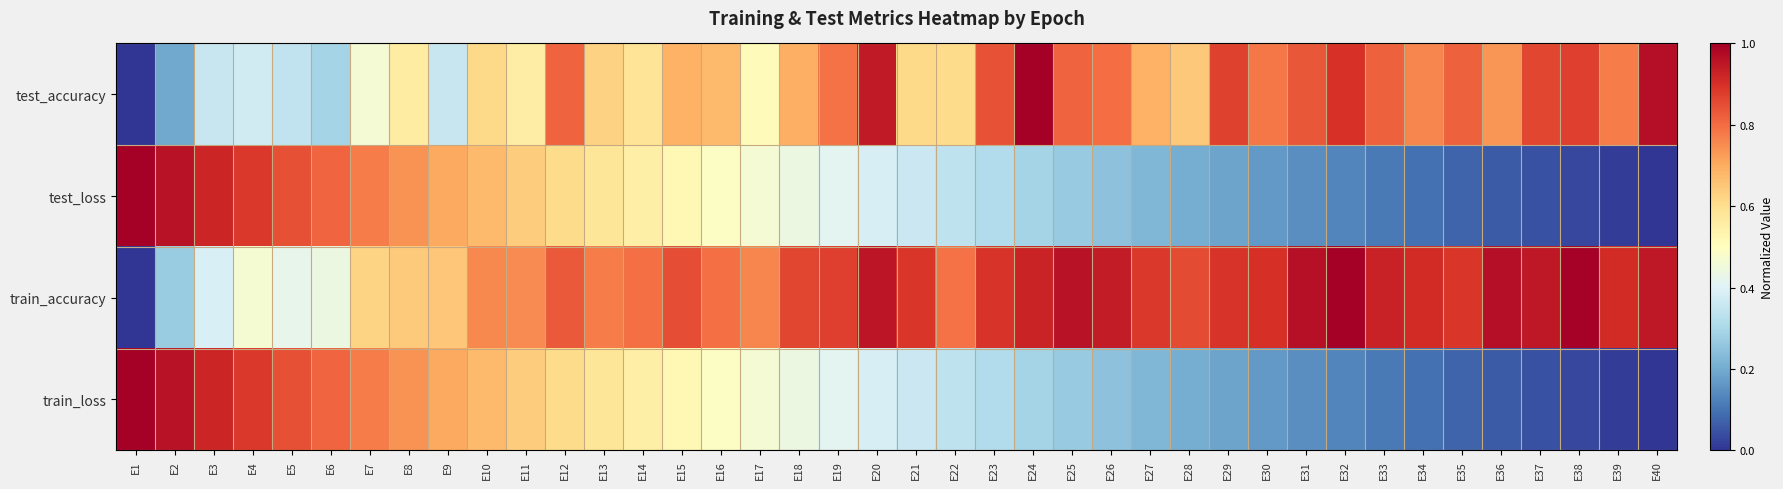

What is the maximum value shown in the chart?

1.0